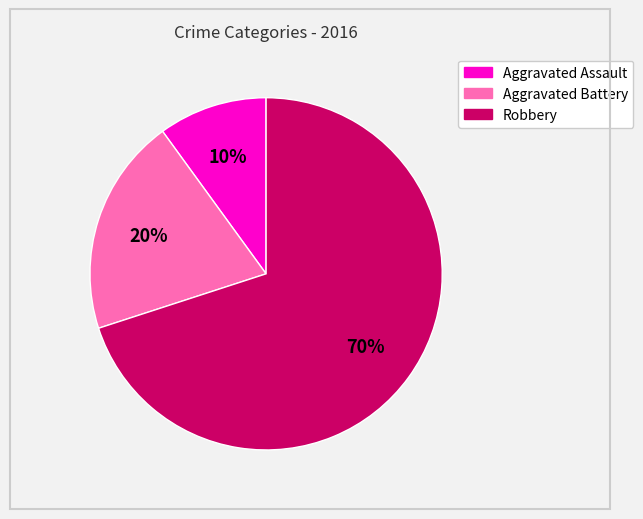

The Robbery slice represents 70% of the pie. True or false?

True